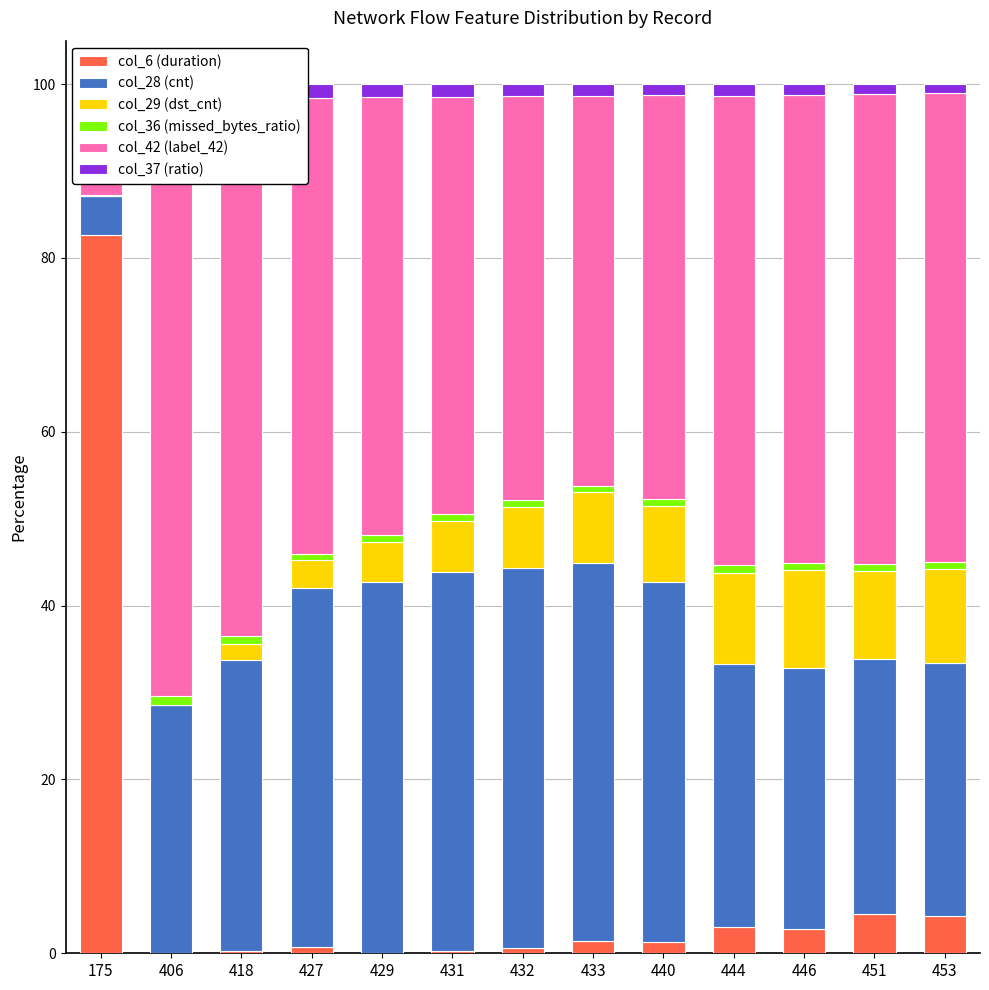

Which series has the largest total across all categories?

col_42 (label_42)